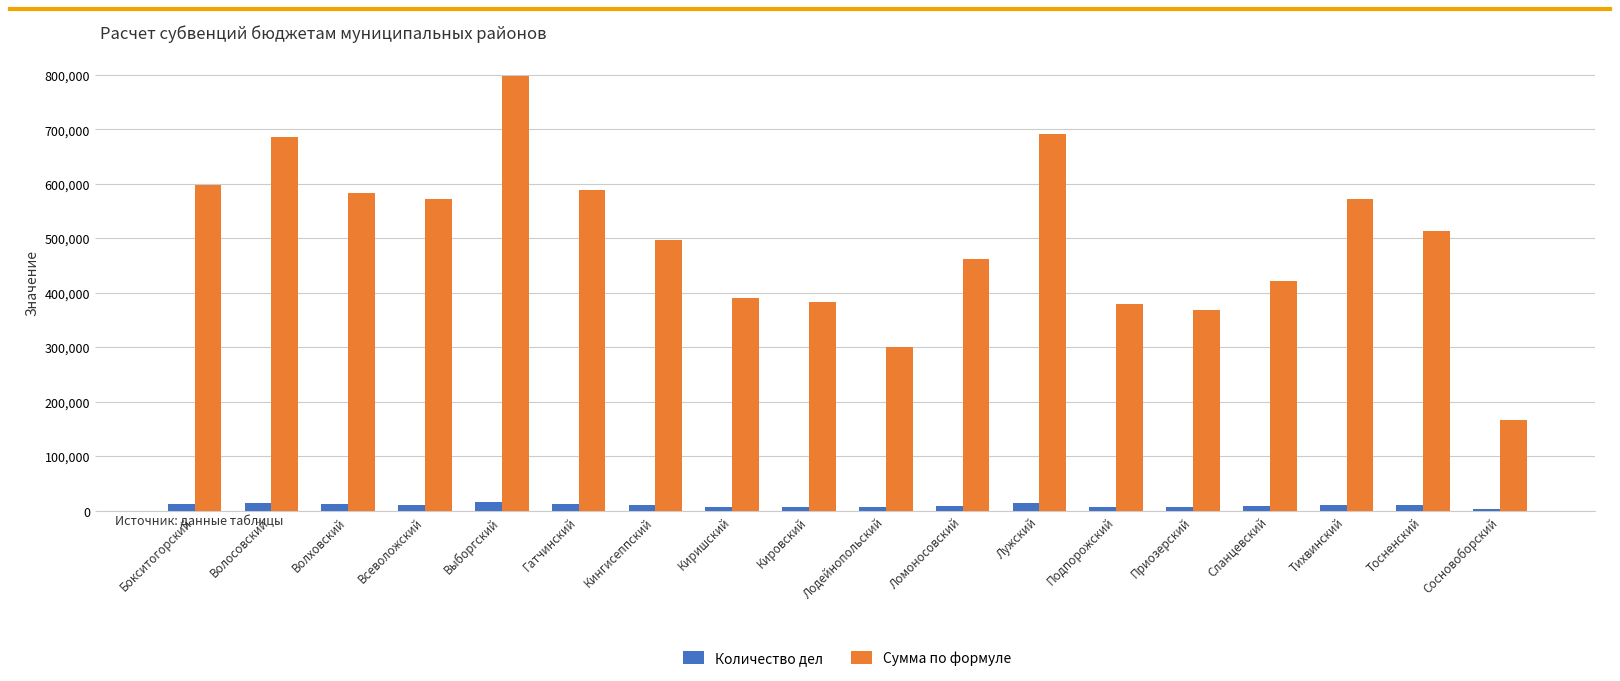

Rank the series by their average value, from lowest to highest.

Количество дел, Сумма по формуле